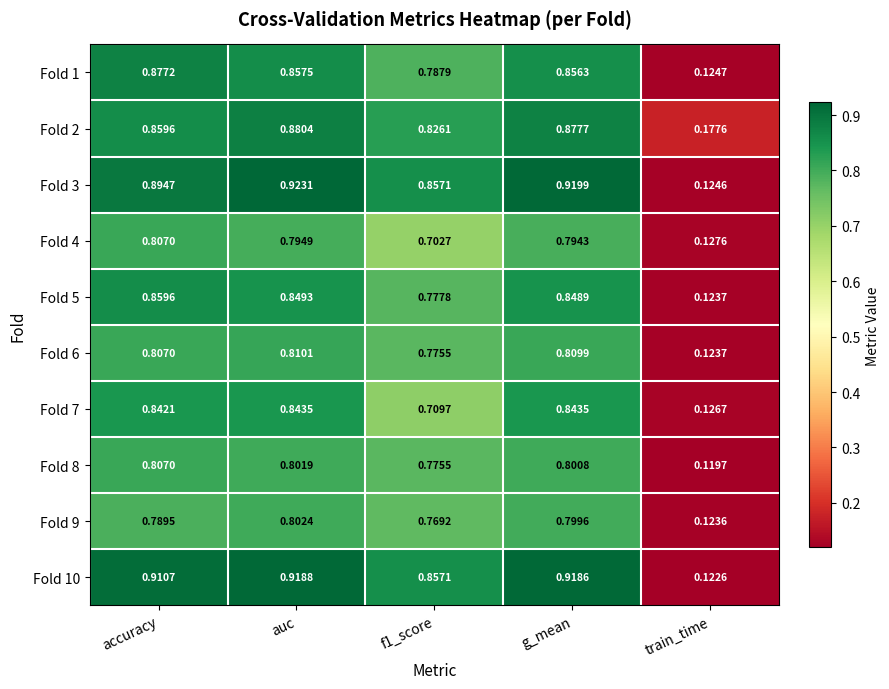

Where is Fold 10 nearest to the value 0?

train_time